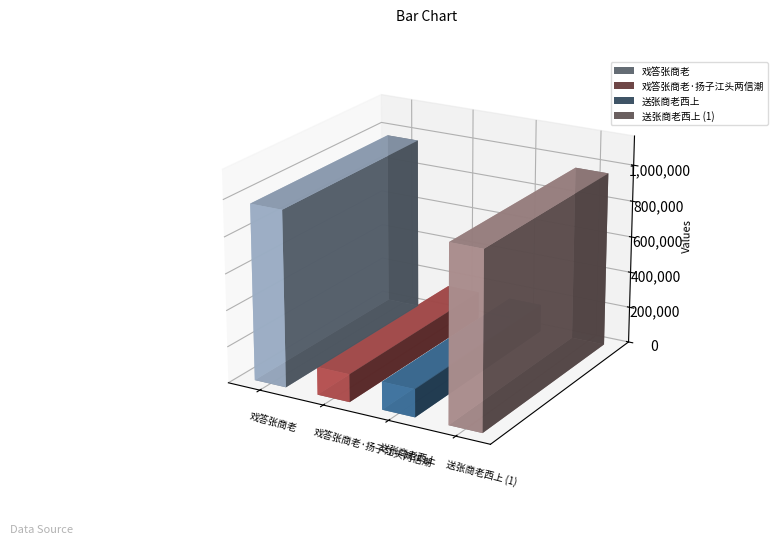

Between 送张商老西上 and 戏答张商老·扬子江头两信潮, which is larger?

戏答张商老·扬子江头两信潮